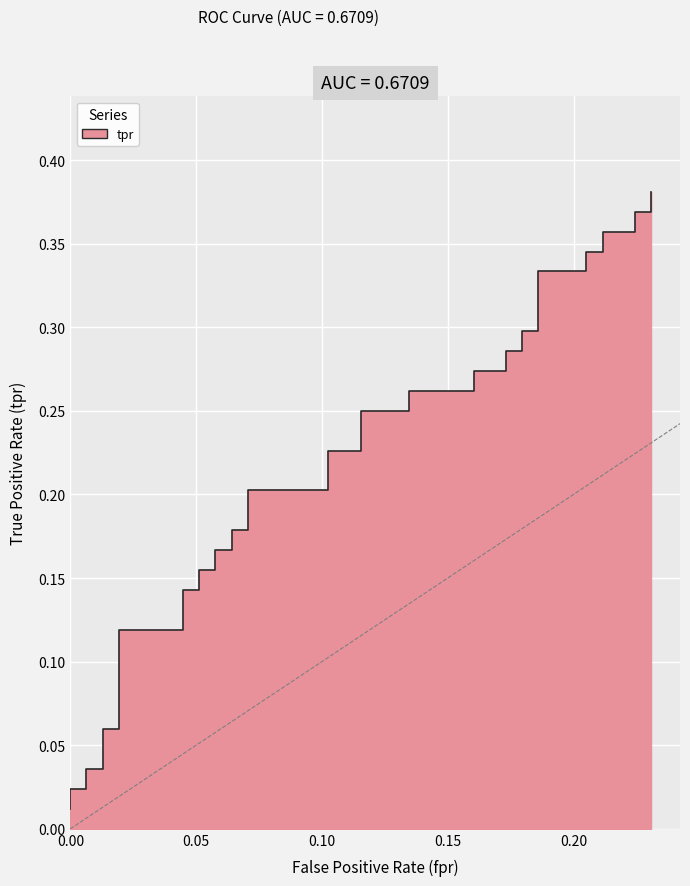

The value at 0.00 is 0. True or false?

True